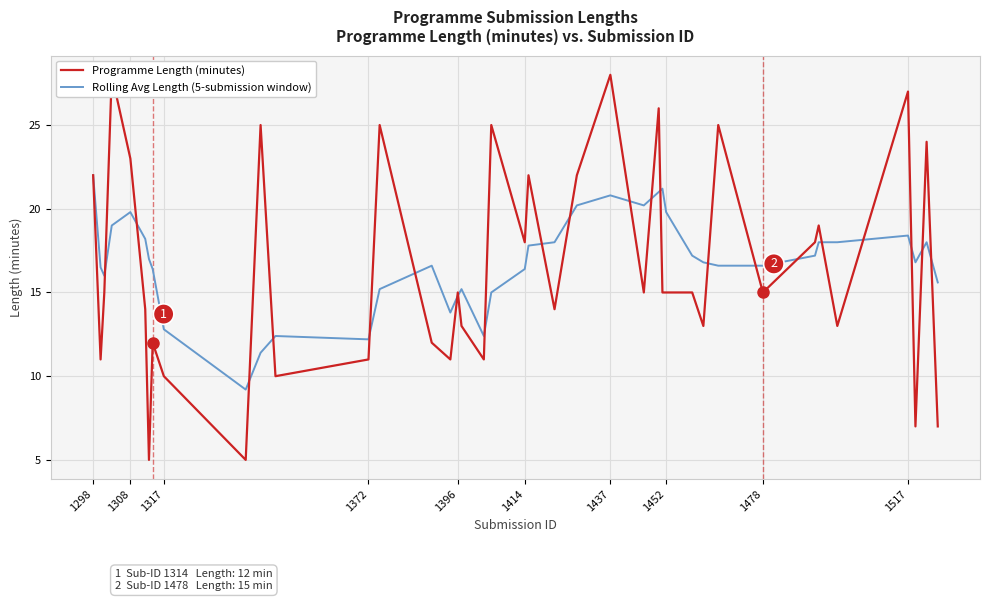

The Rolling Avg Length (5-submission window) series shows 14.8 at 1396. True or false?

True